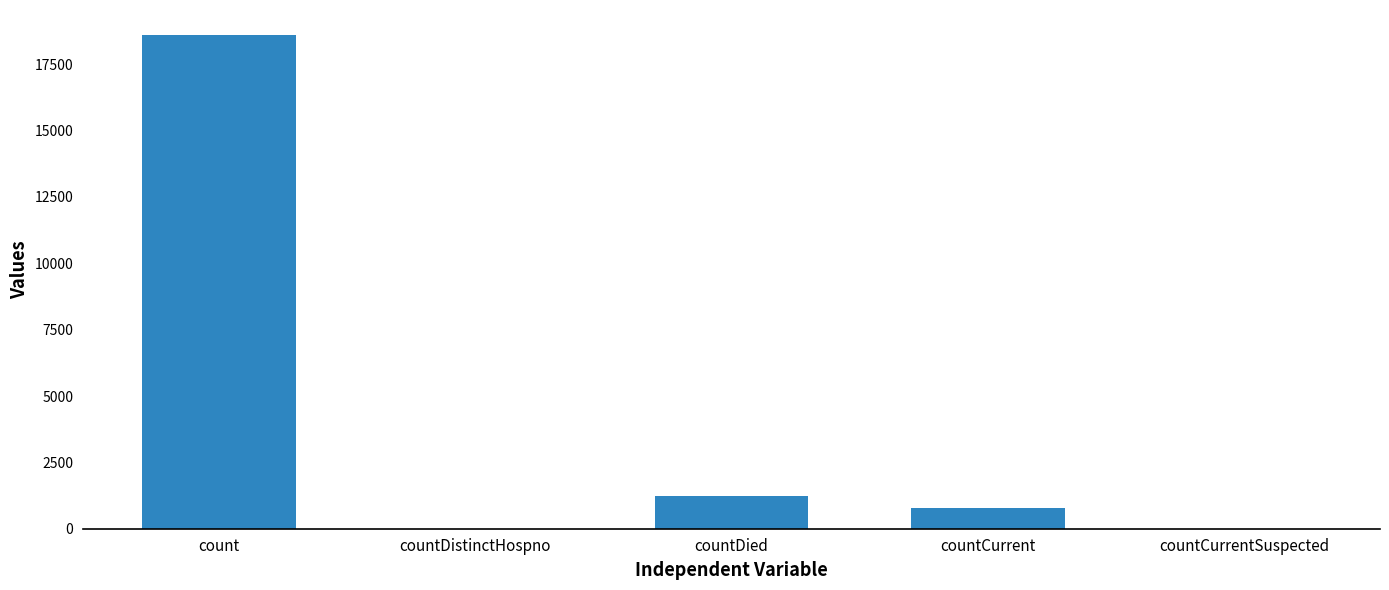

What is the change in value from countDistinctHospno to countDied?

+1250